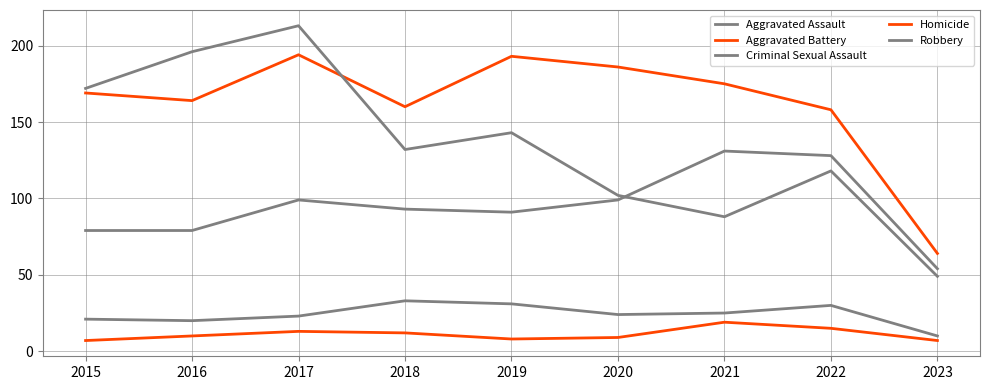

Which has a higher value, 2018 or 2021?

2021